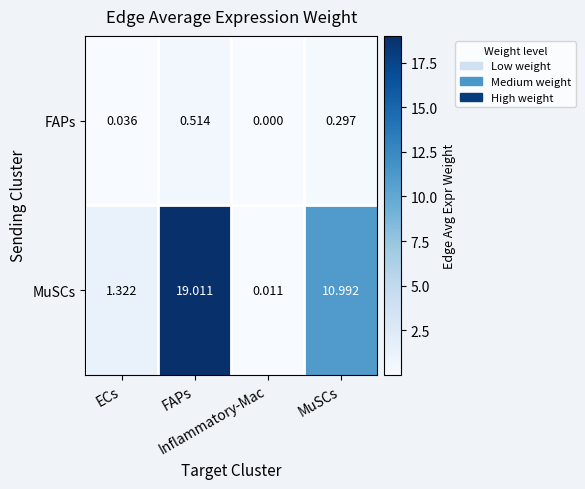

Which series has the widest spread of values?

MuSCs